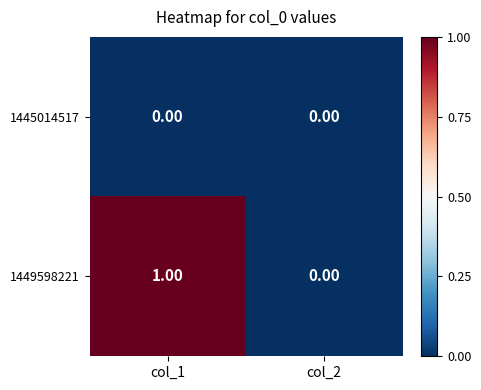

List the series in order of their peak value, lowest first.

1445014517, 1449598221